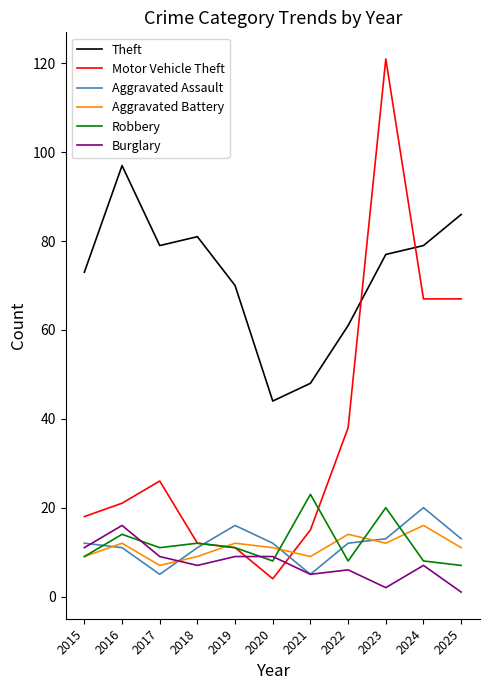

What is the lowest value of the Motor Vehicle Theft series?

4